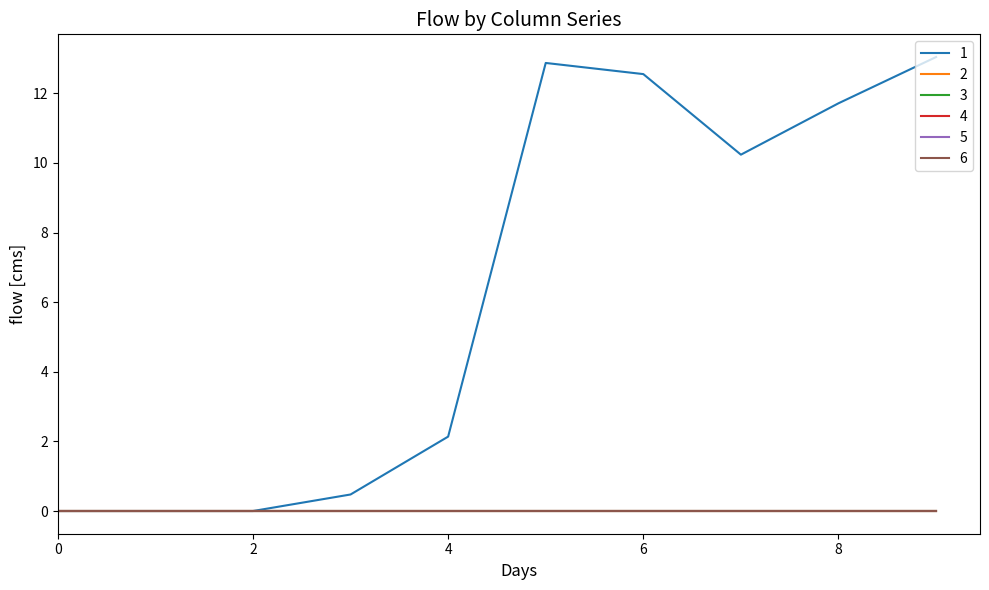

True or false: 4 and 2 cross at least once.

False